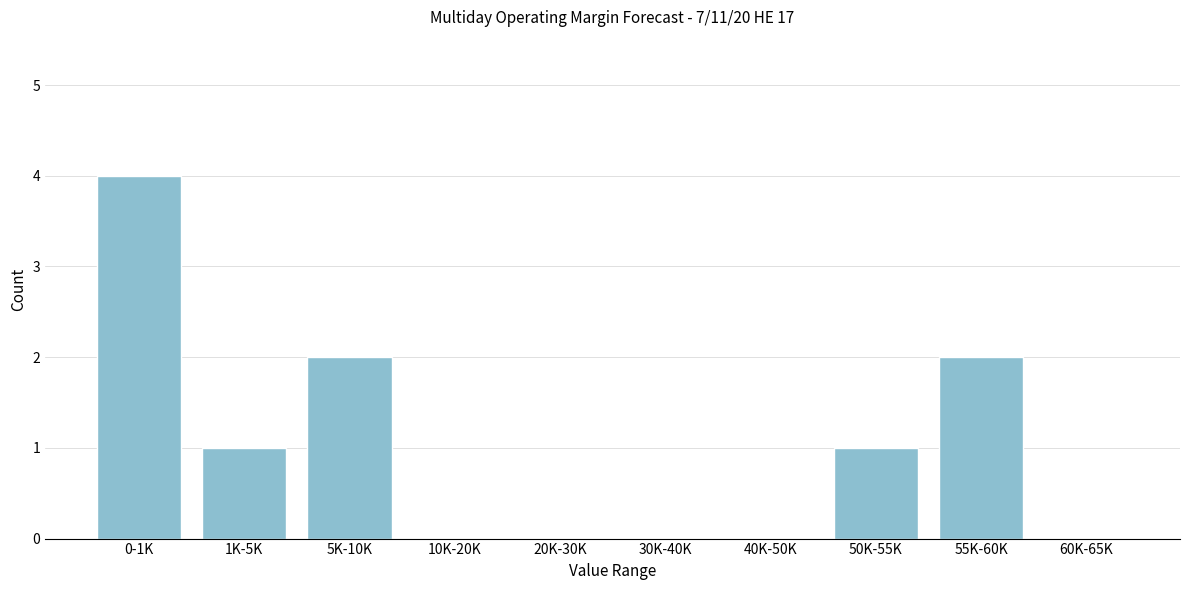

Reading left to right, list all the values displayed in this chart.

0-1K=4	1K-5K=1	5K-10K=2	10K-20K=0	20K-30K=0	30K-40K=0	40K-50K=0	50K-55K=1	55K-60K=2	60K-65K=0